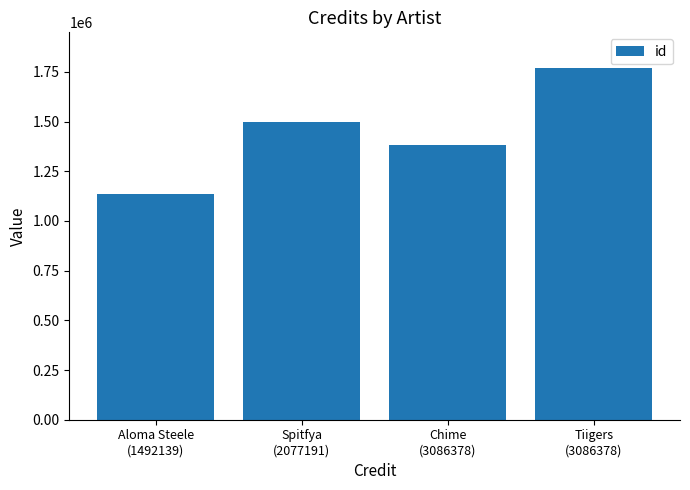

Reading right to left, transcribe all the data shown in this chart.

Tiigers
(3086378)=1771681	Chime
(3086378)=1384101	Spitfya
(2077191)=1498894	Aloma Steele
(1492139)=1135723